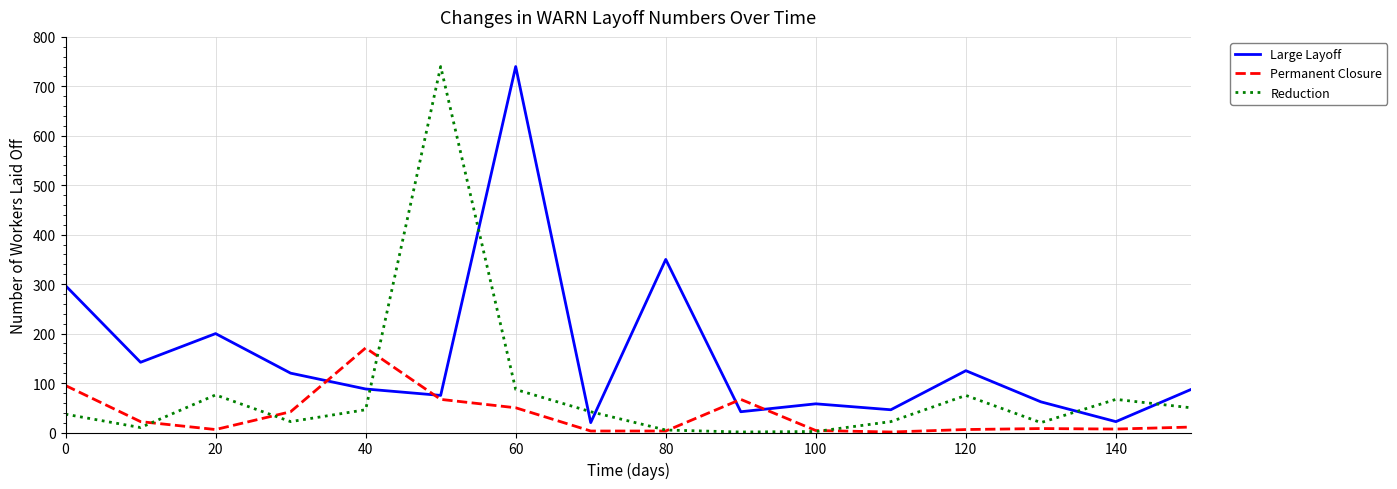

How many categories are shown in the chart?

16